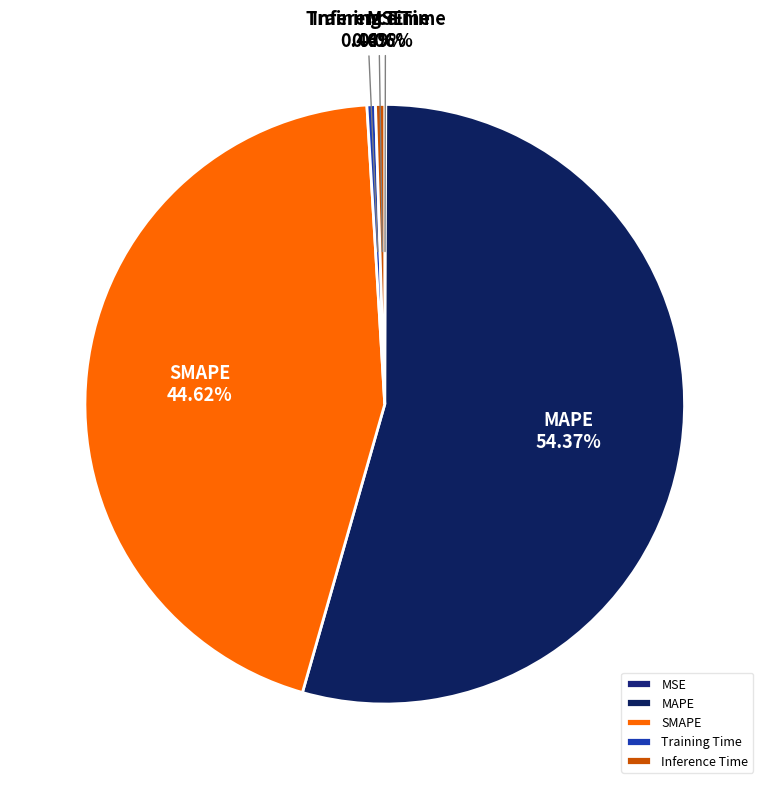

What percentage is the MAPE slice, to the nearest percent?

54%